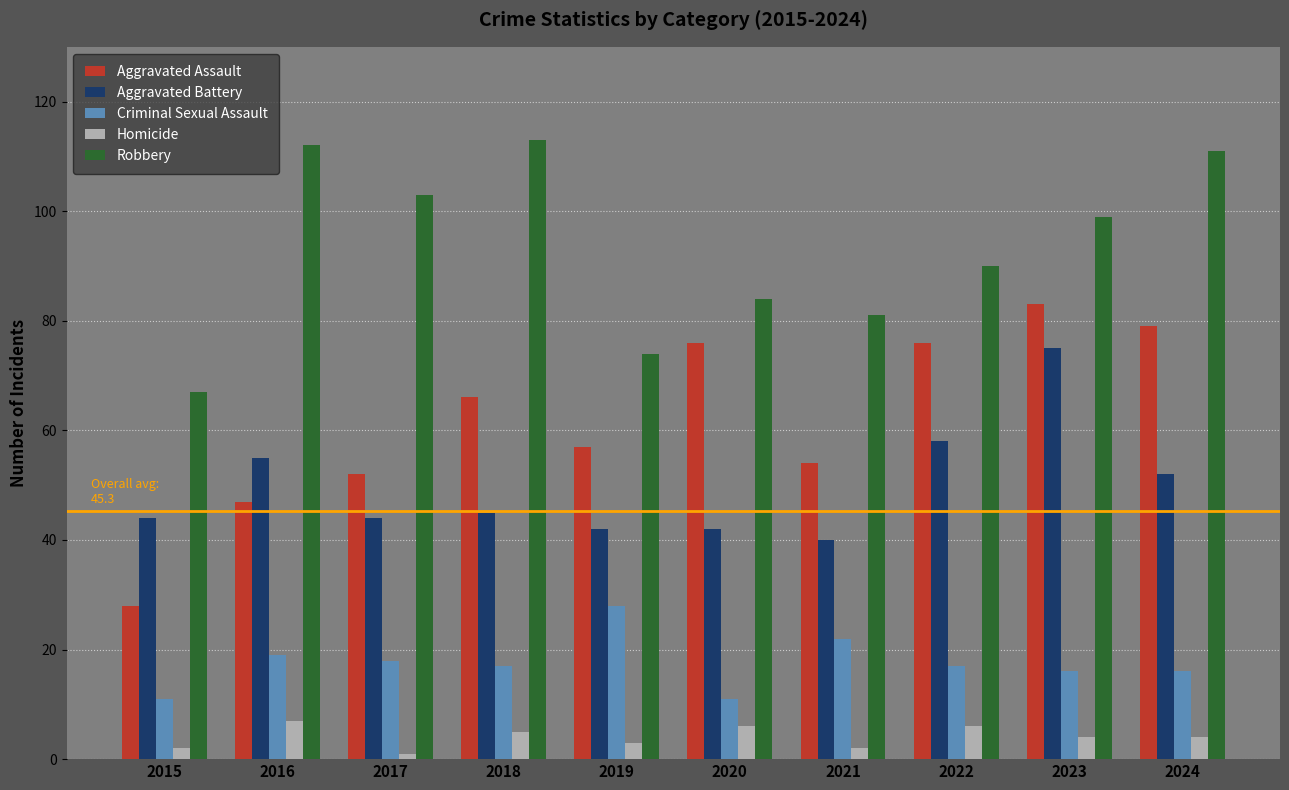

List the series in order of their peak value, highest first.

Robbery, Aggravated Assault, Aggravated Battery, Criminal Sexual Assault, Homicide